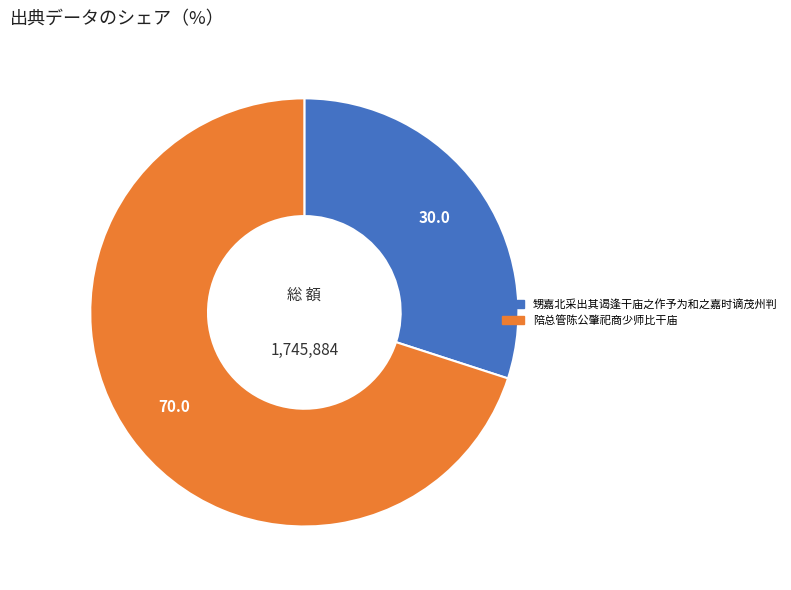

Rank the categories by value from highest to lowest.

陪总管陈公肇祀商少师比干庙, 甥嘉北采出其谒逢干庙之作予为和之嘉时谪茂州判